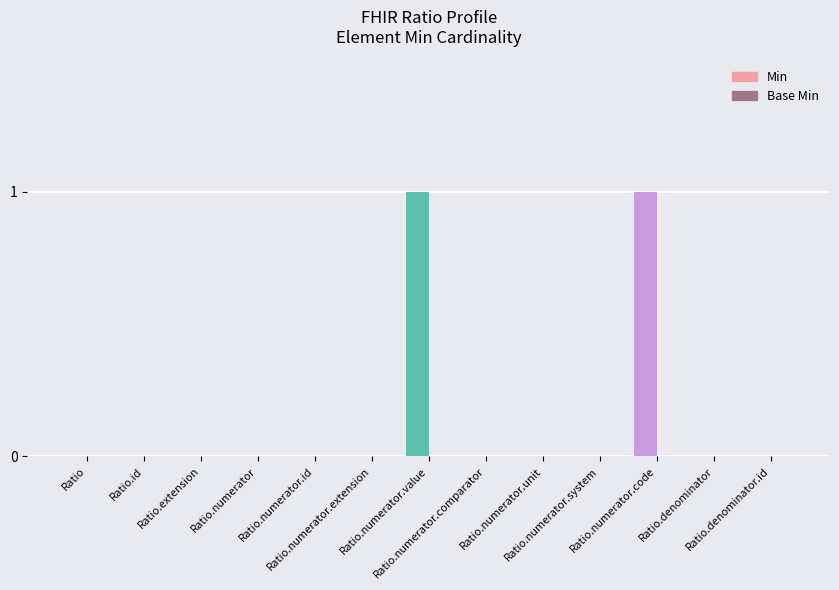

Which series changed the most between Ratio.id and Ratio.numerator.code?

Min